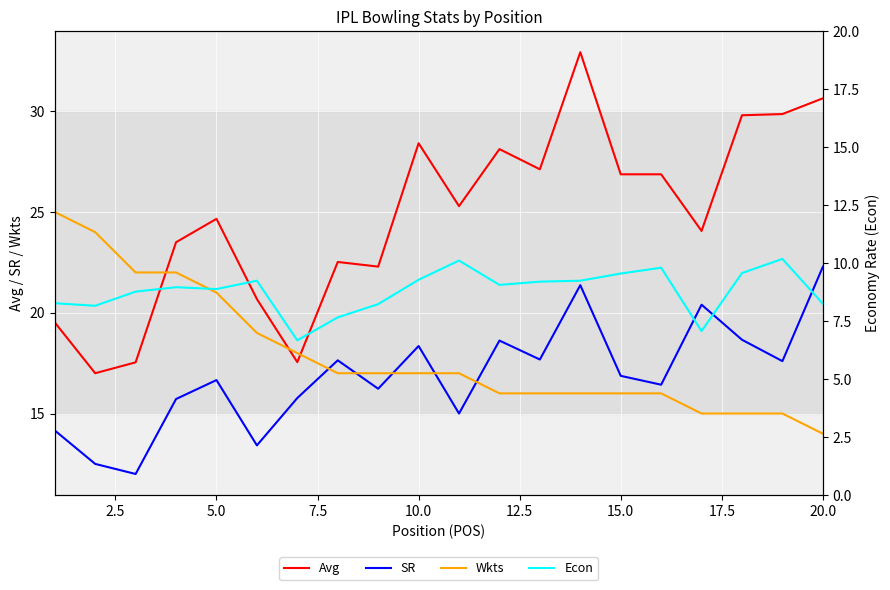

What is the approximate value of Avg at 10.0?

28.4